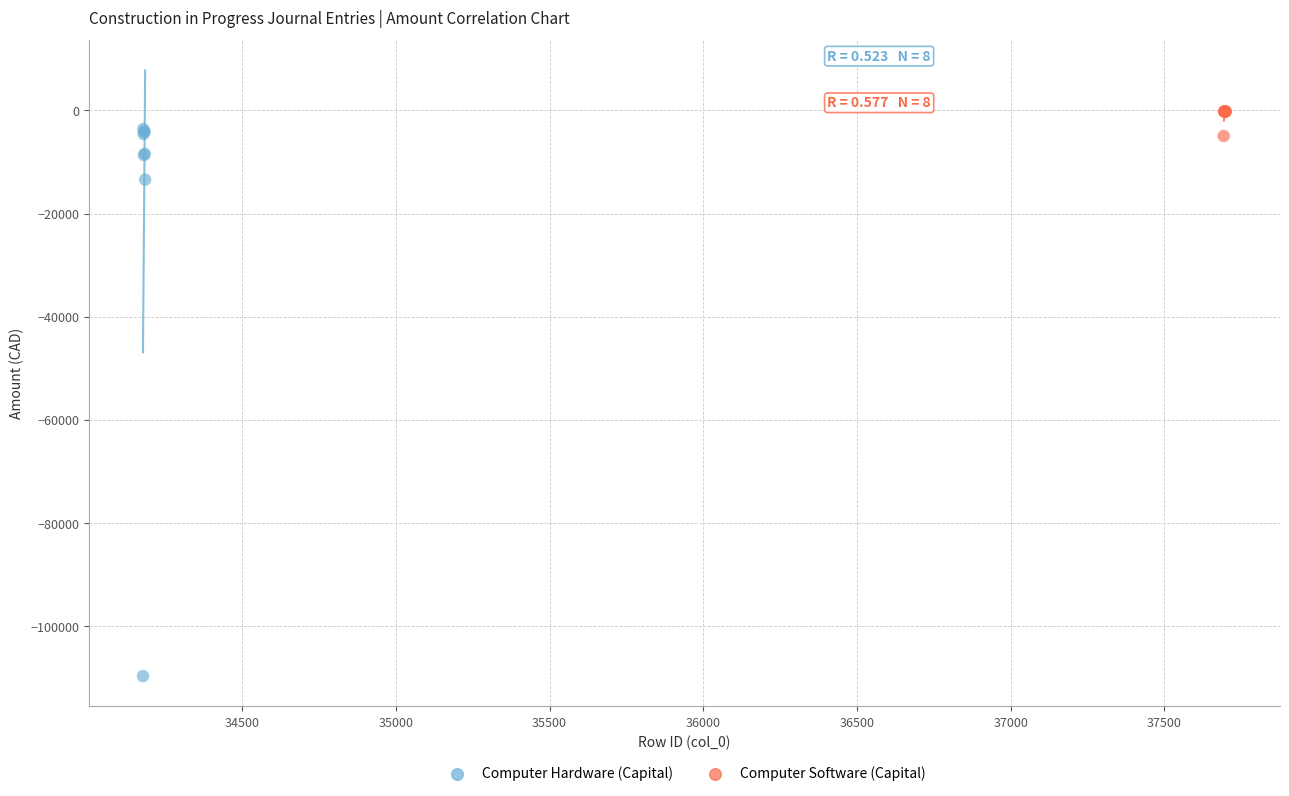

Which series has the widest spread of Y values?

Computer Hardware (Capital)